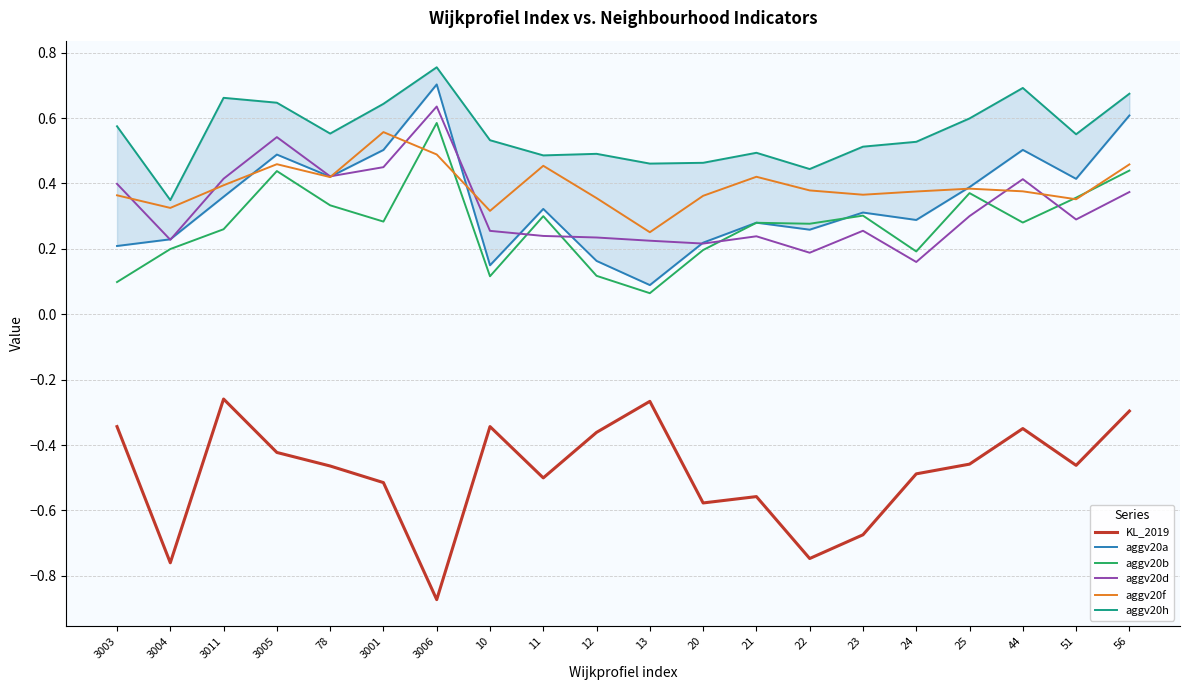

What is the spread (max minus min) of values at 25?

1.1